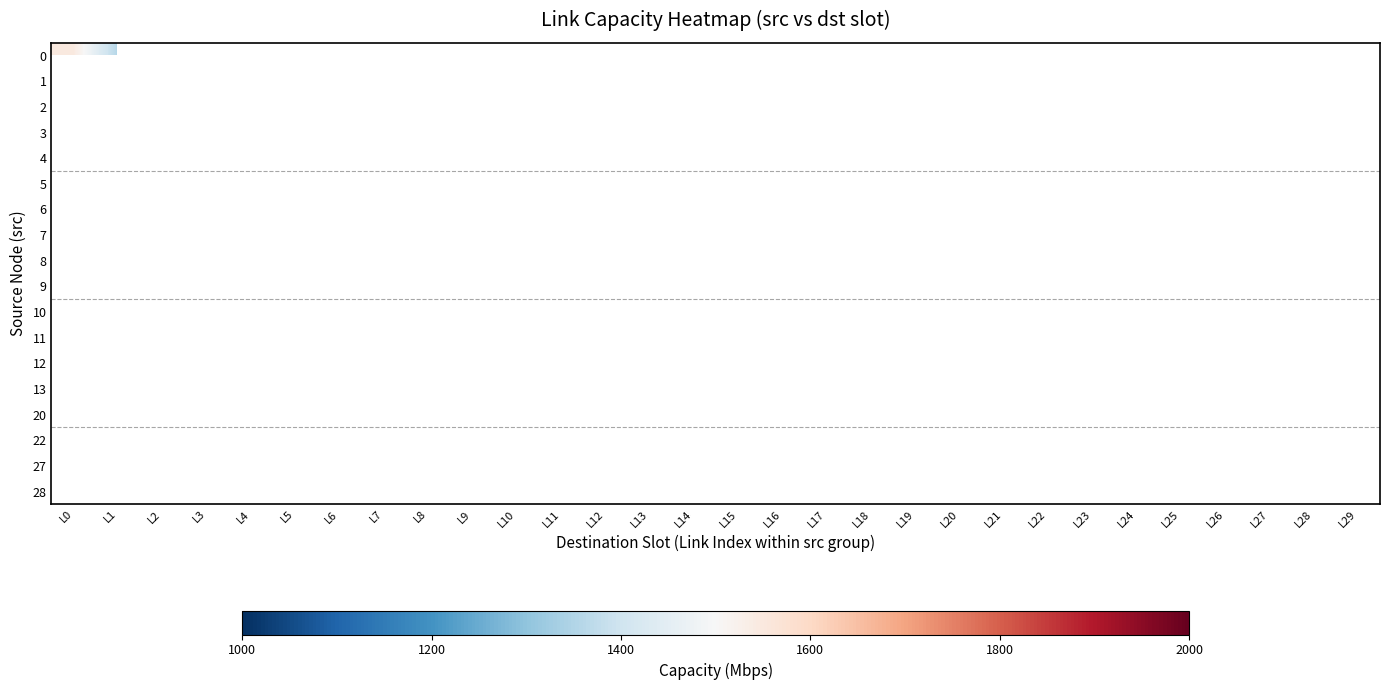

List the labels in order of 0 value, smallest first.

L1, L2, L3, L4, L5, L6, L7, L8, L9, L10, L11, L12, L13, L14, L15, L16, L17, L18, L19, L20, L21, L22, L23, L24, L25, L26, L27, L28, L29, L0